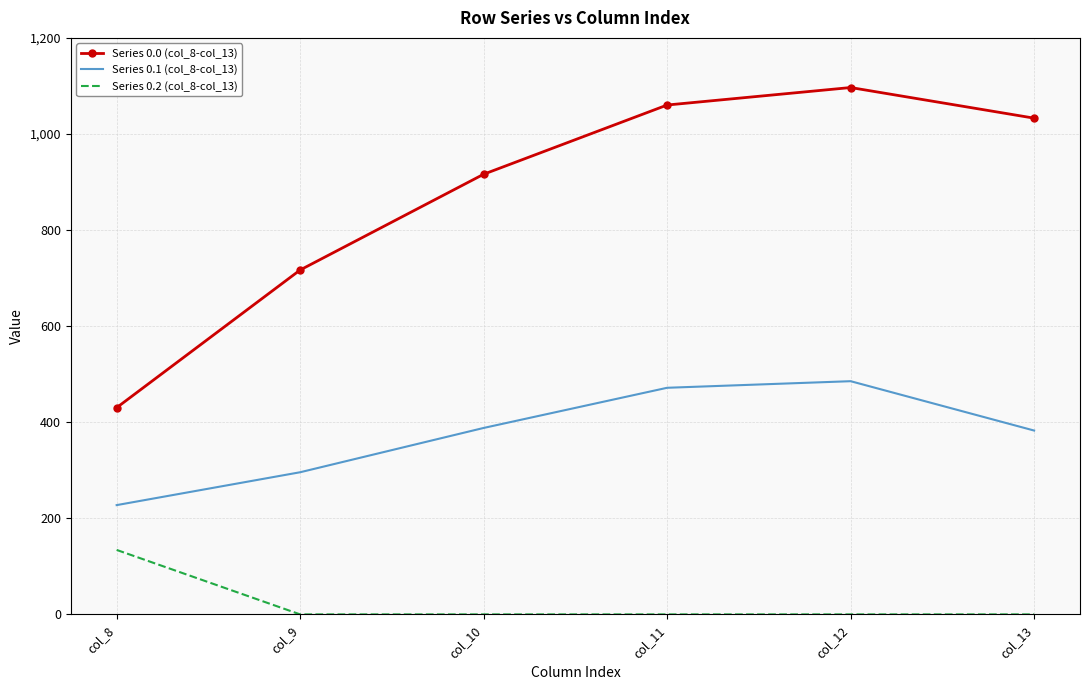

Reading left to right, extract all data points from this chart.

Series 0.0 (col_8-col_13): col_8=430.3	col_9=716.9	col_10=916.2	col_11=1060.3	col_12=1096.7	col_13=1032.9
Series 0.1 (col_8-col_13): col_8=227.5	col_9=295.9	col_10=388.1	col_11=471.7	col_12=485.4	col_13=382.7
Series 0.2 (col_8-col_13): col_8=134.2	col_9=0.0	col_10=0.0	col_11=0.0	col_12=0.0	col_13=0.0